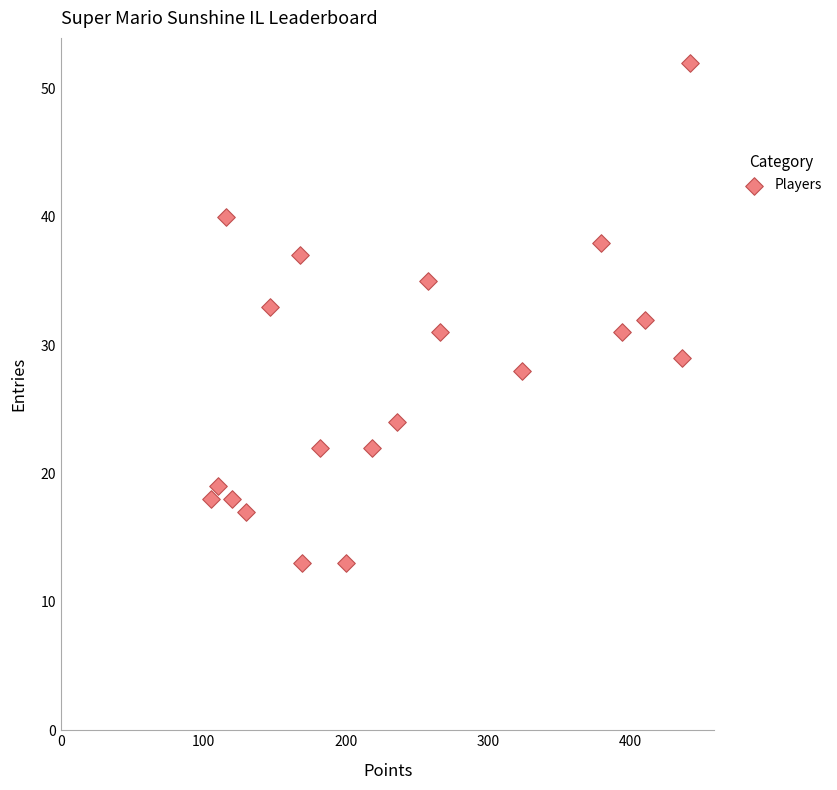

What is the range of Y values (max minus min)?

39